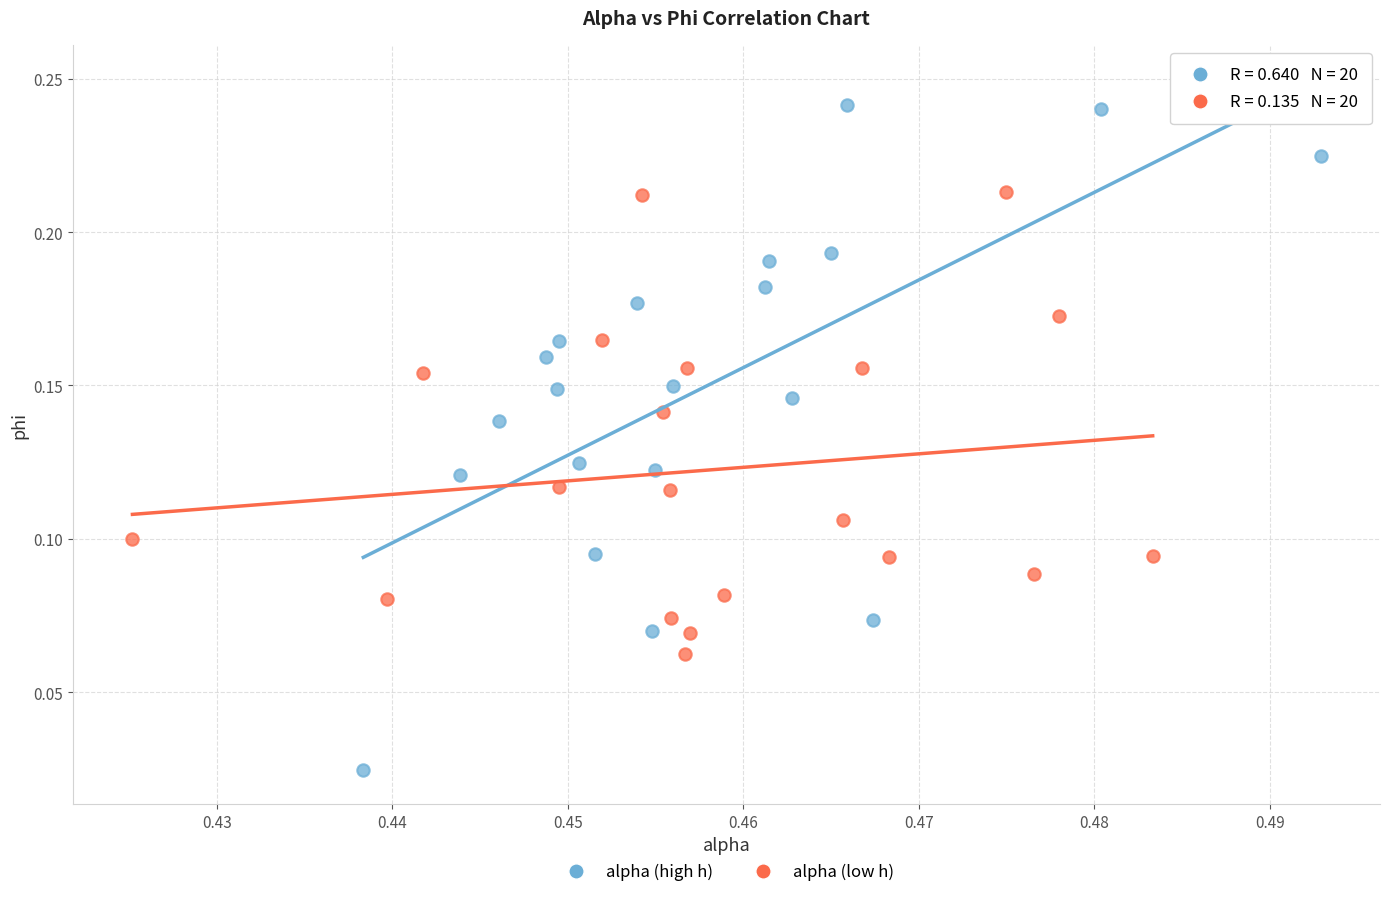

Which series has the largest Y range (max minus min)?

alpha (high h)